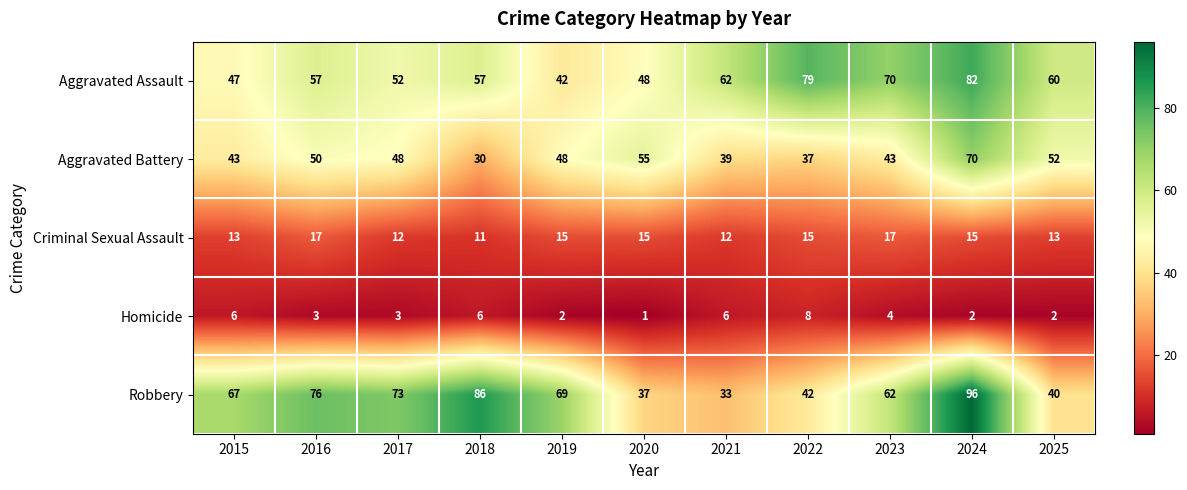

True or false: Homicide has a value of 6 at 2021.

True